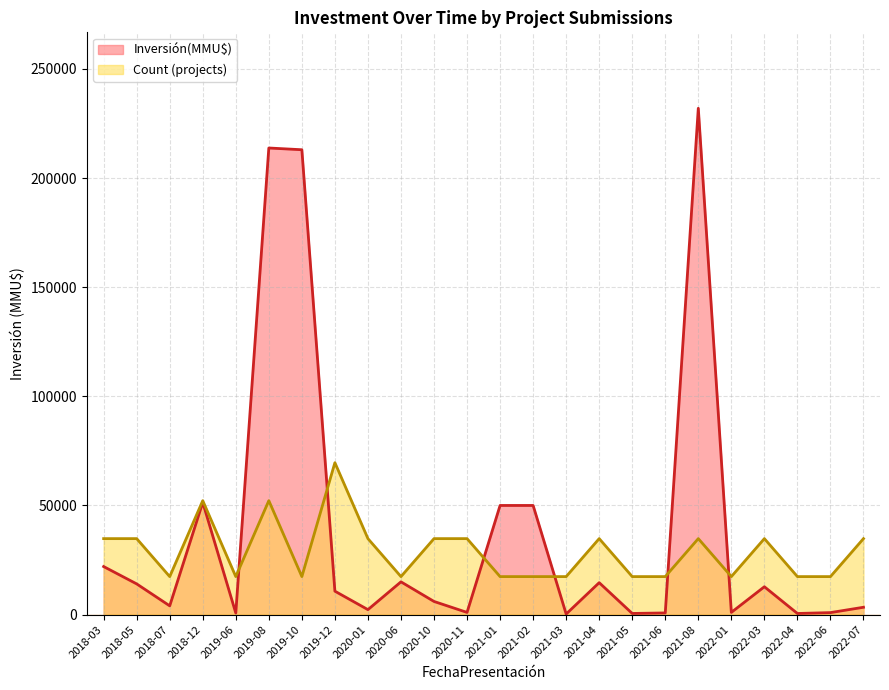

Which category has the highest value across all series?

2021-08